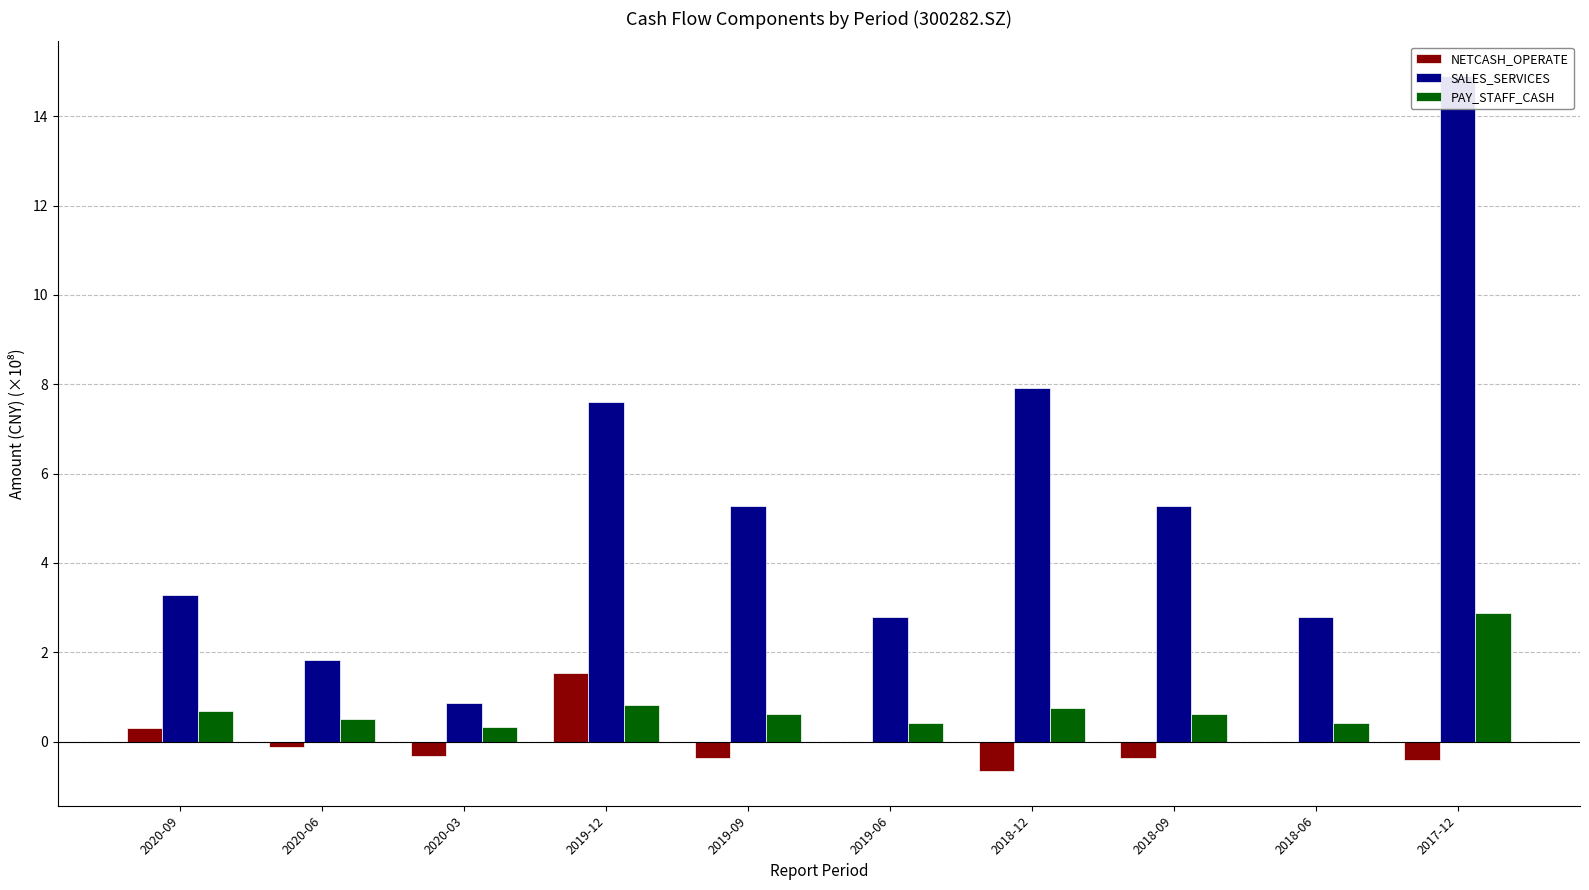

Count the number of data series in this chart.

3